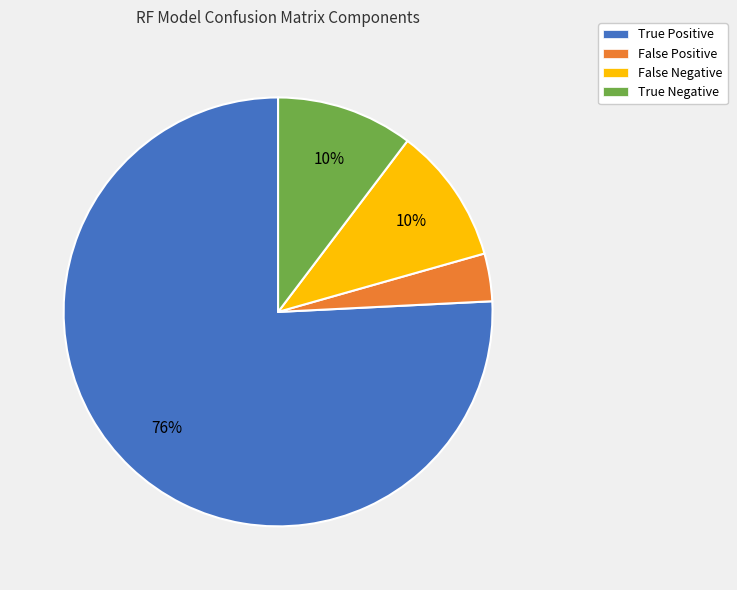

True or false: True Positive accounts for 76% of the total.

True